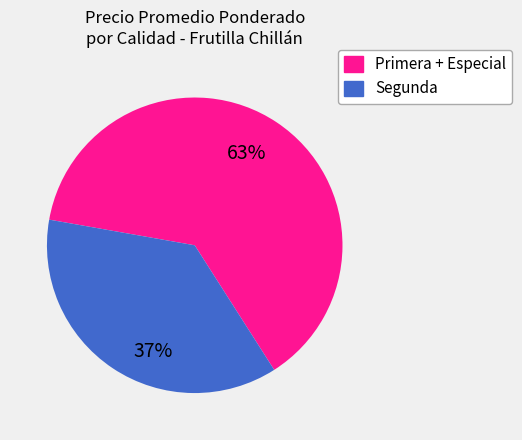

How many segments does this pie chart have?

2